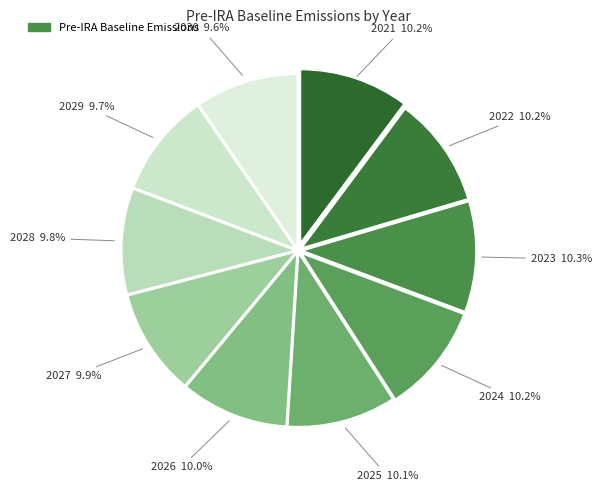

Which slice is the smallest?

2030